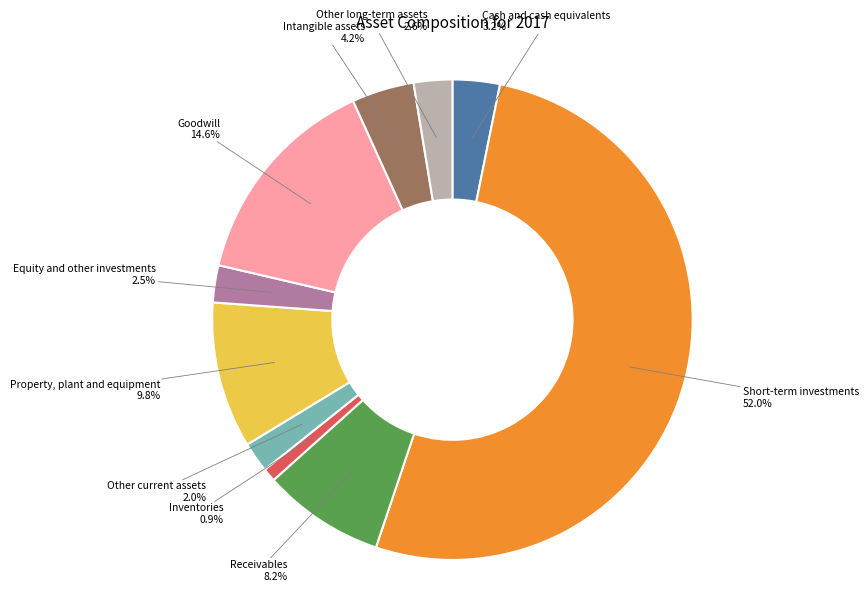

Is there a majority slice in this chart?

Yes